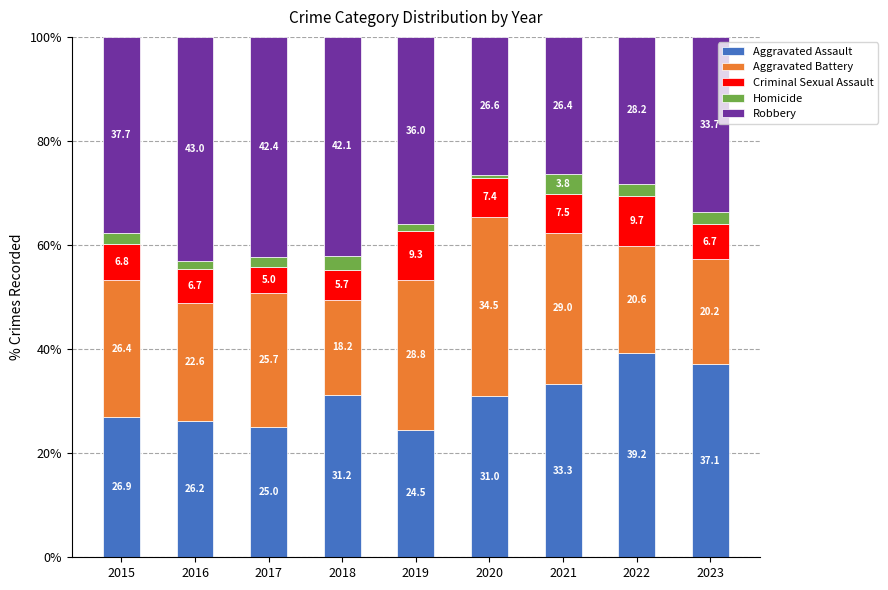

What is the sum of the Aggravated Assault values at 2016 and 2017?

51.2